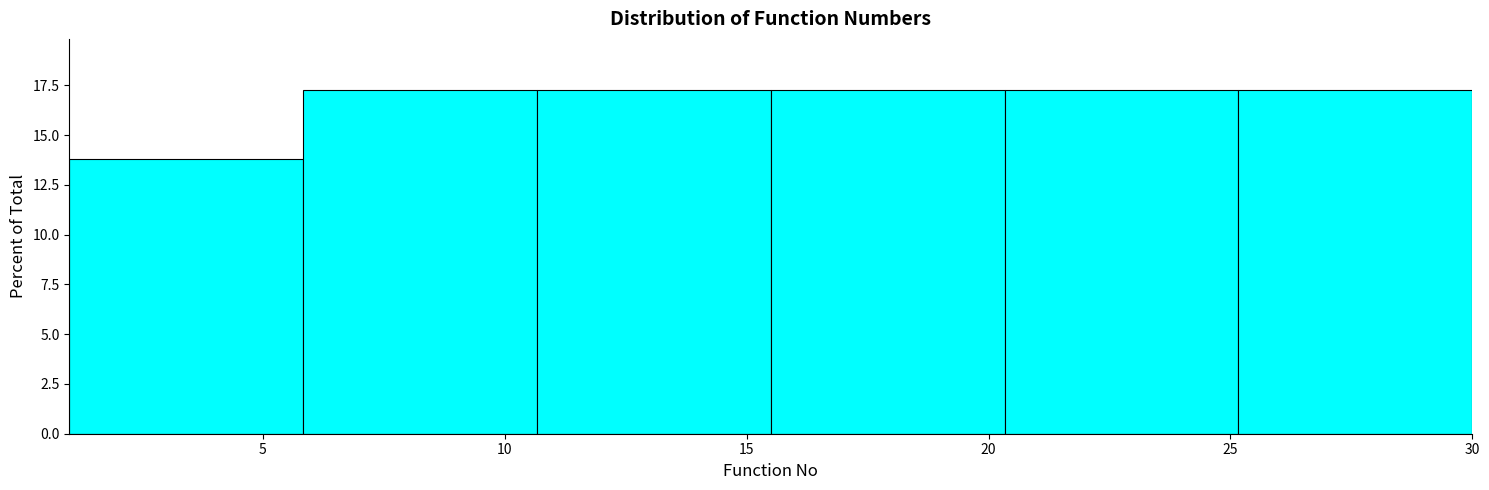

Reading left to right, transcribe this chart: for each bar, give the range it covers on the x-axis and its height. Neither the bar edges nor the heights are printed on the chart, so give them approximately, as read against the axes.

1.0 to 6.0: 14
6.0 to 10.5: 17
10.5 to 15.5: 17
15.5 to 20.5: 17
20.5 to 25.0: 17
25.0 to 30.0: 17